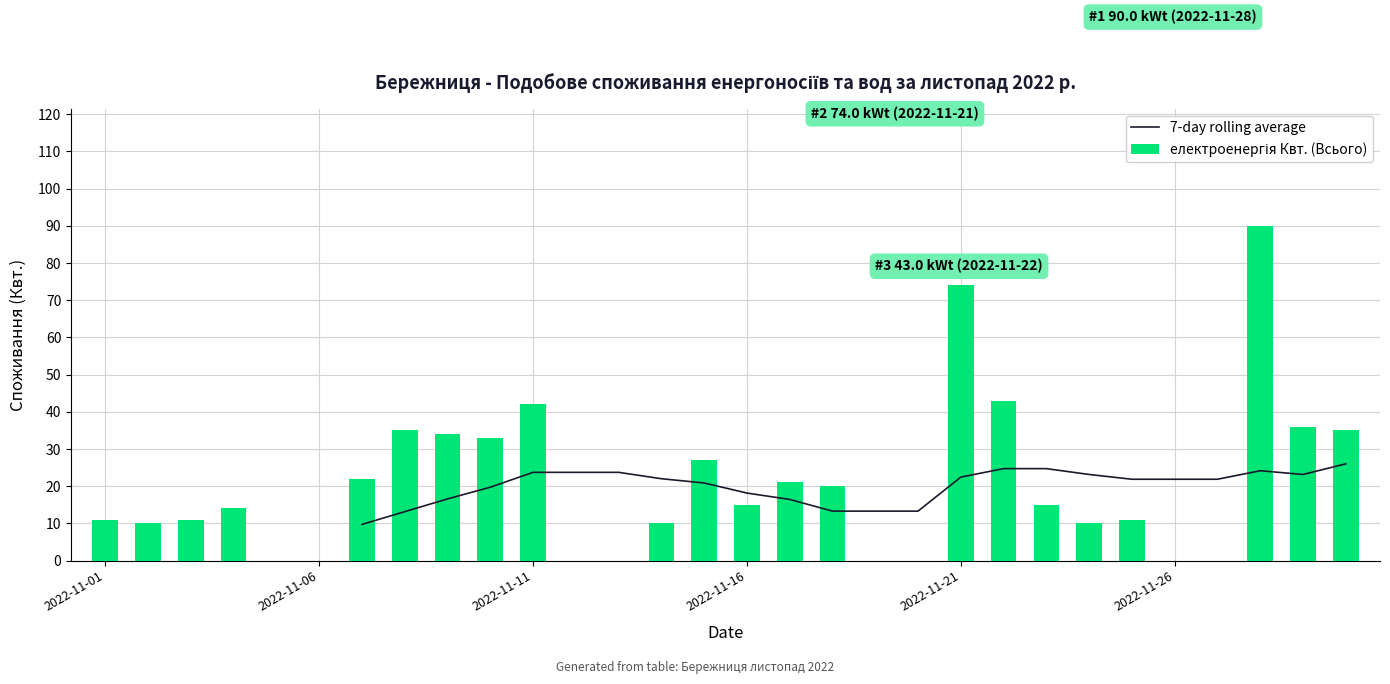

What are all the series names shown in the legend?

7-day rolling average, електроенергія Квт. (Всього)